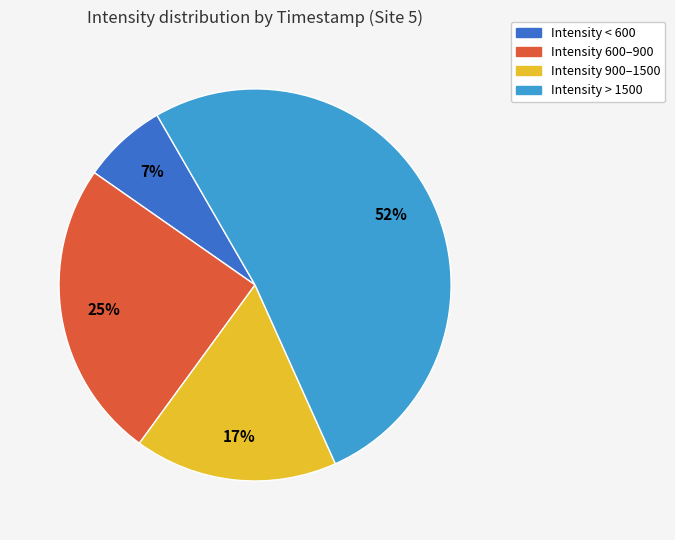

Does any single category account for the majority?

Yes